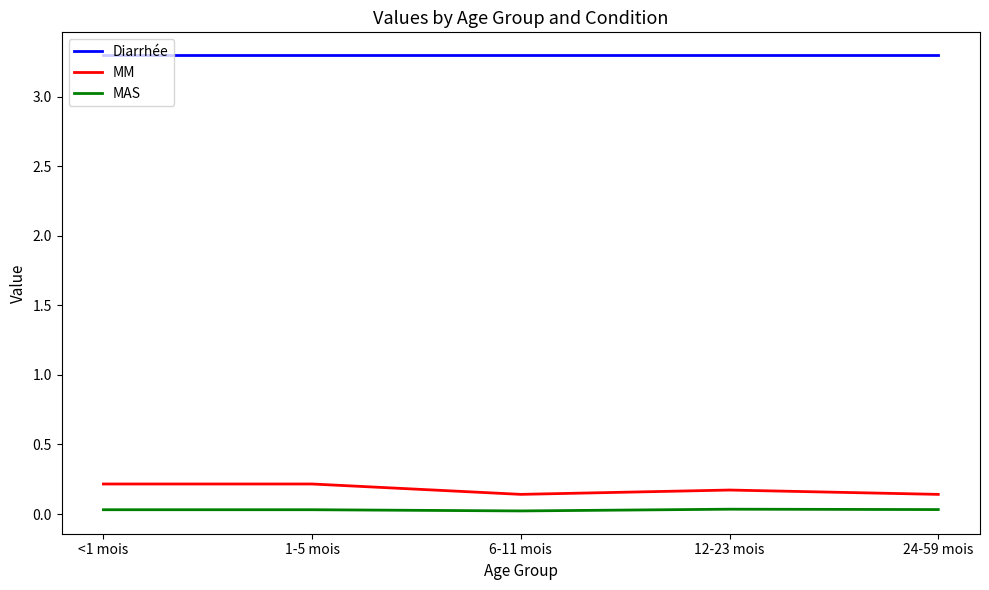

What are all the series names shown in the legend?

Diarrhée, MM, MAS